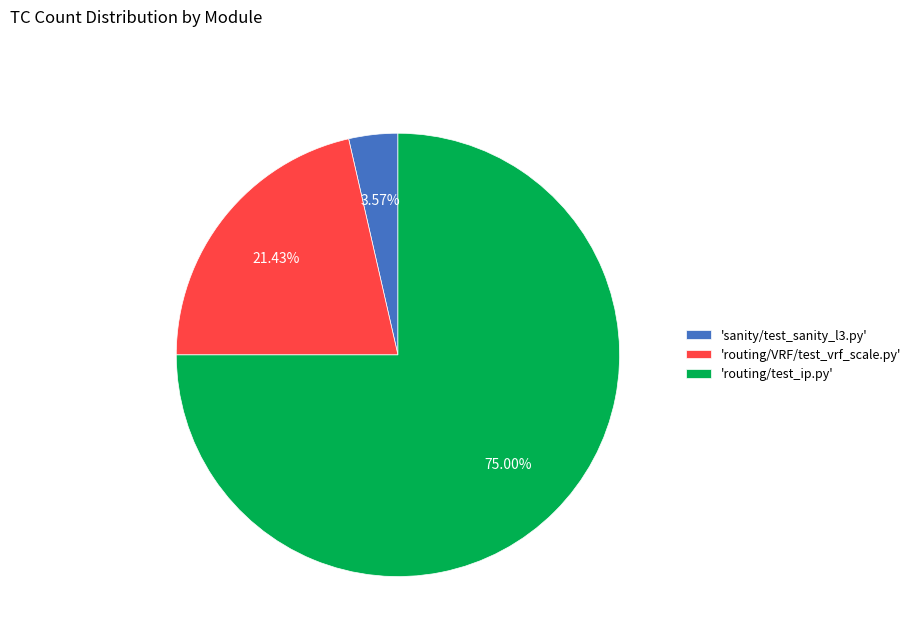

Which has a higher value, 'routing/VRF/test_vrf_scale.py' or 'routing/test_ip.py'?

'routing/test_ip.py'